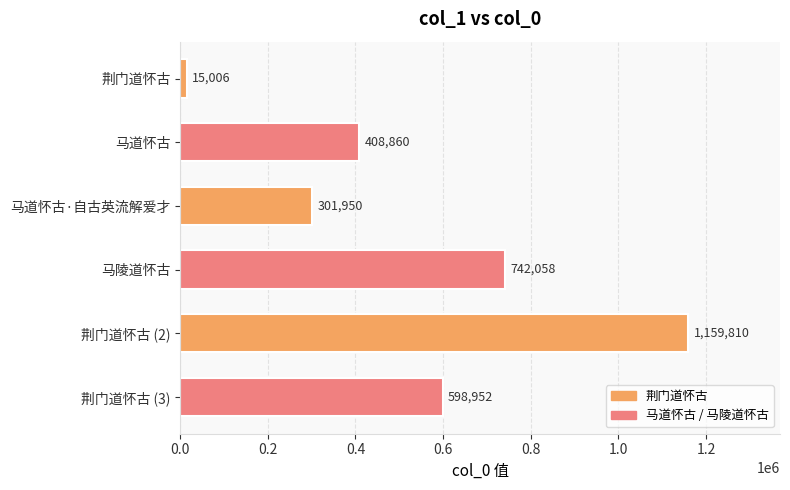

Where is the data nearest to the value 587408?

荆门道怀古 (3)